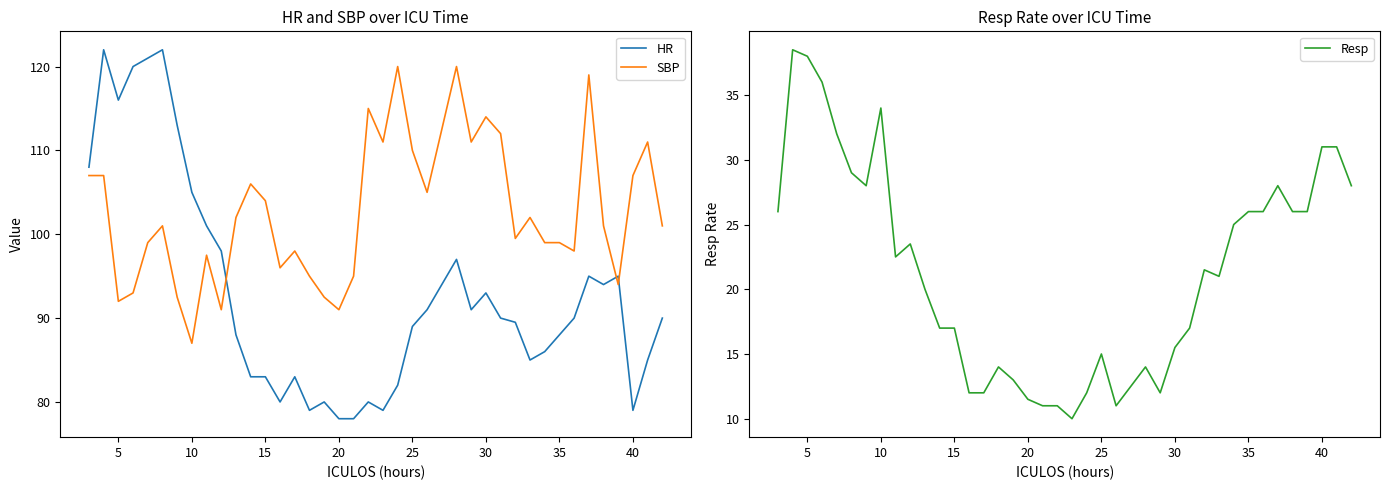

Where is the first local minimum for HR?

5